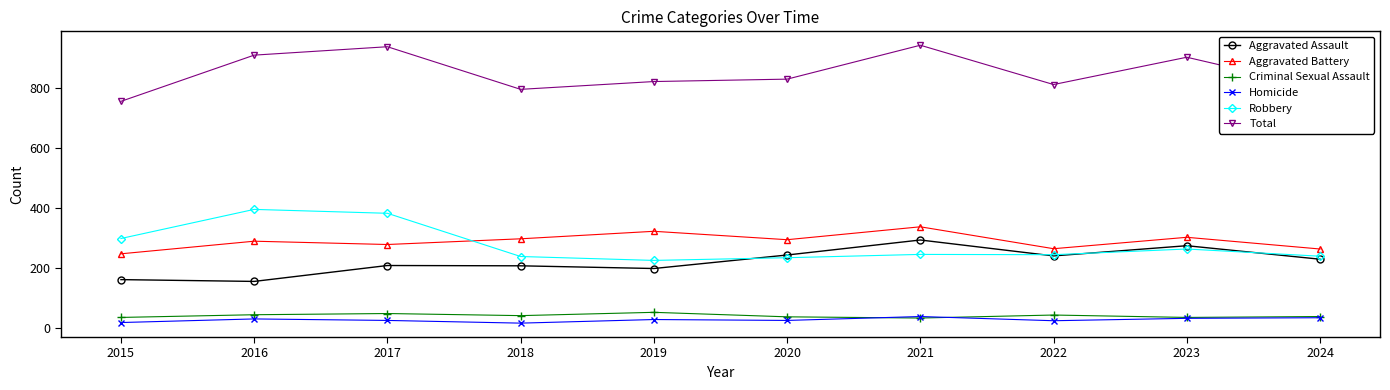

Between 2022 and 2023, which series saw the biggest shift?

Total